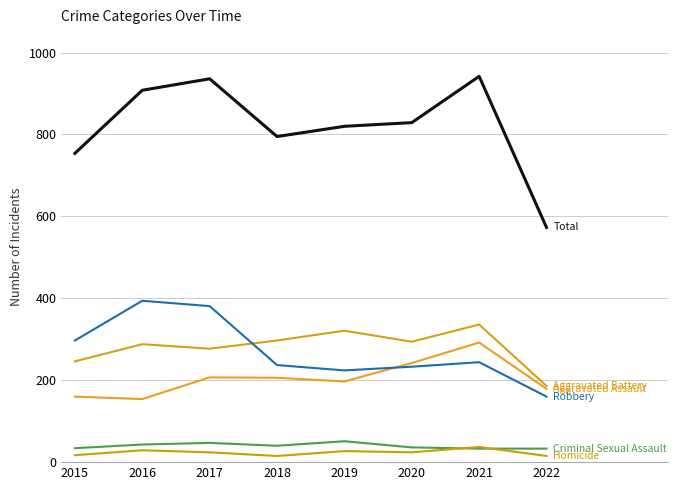

How many lines are shown in the chart?

6